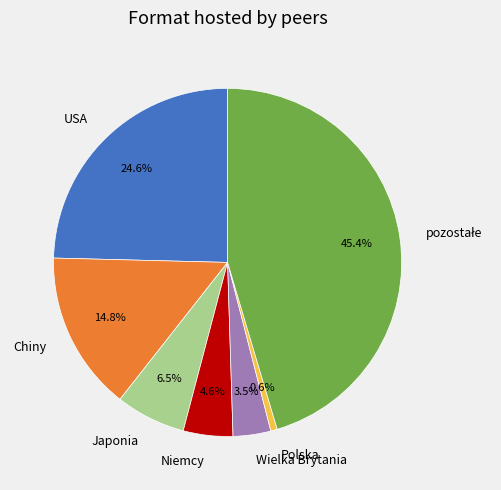

Which has a higher value, Polska or Wielka Brytania?

Wielka Brytania